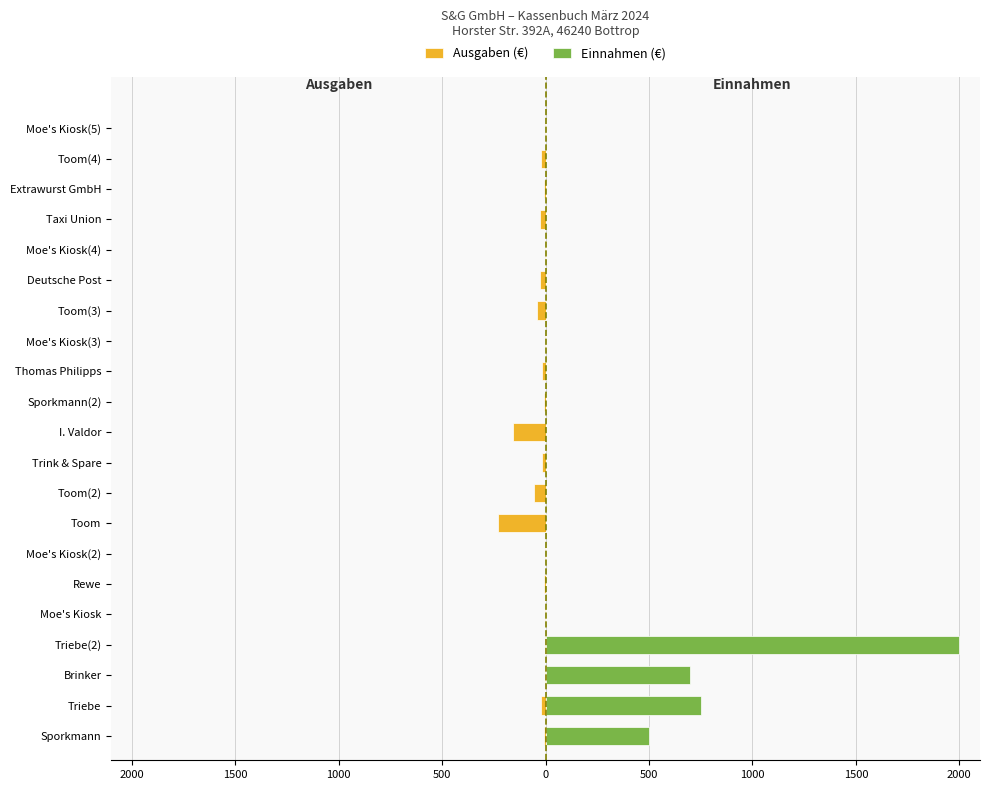

Rank the series by their average value, from highest to lowest.

Einnahmen (€), Ausgaben (€)